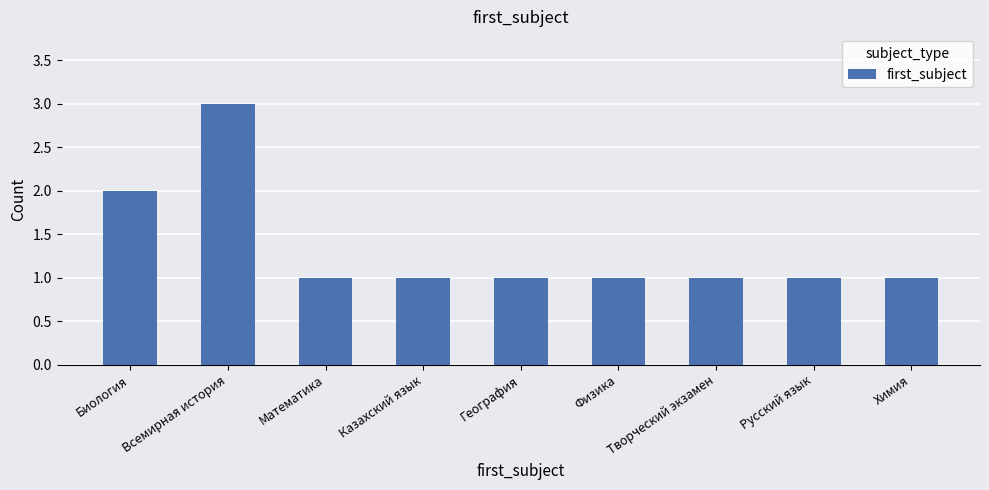

What is the maximum value shown in the chart?

3